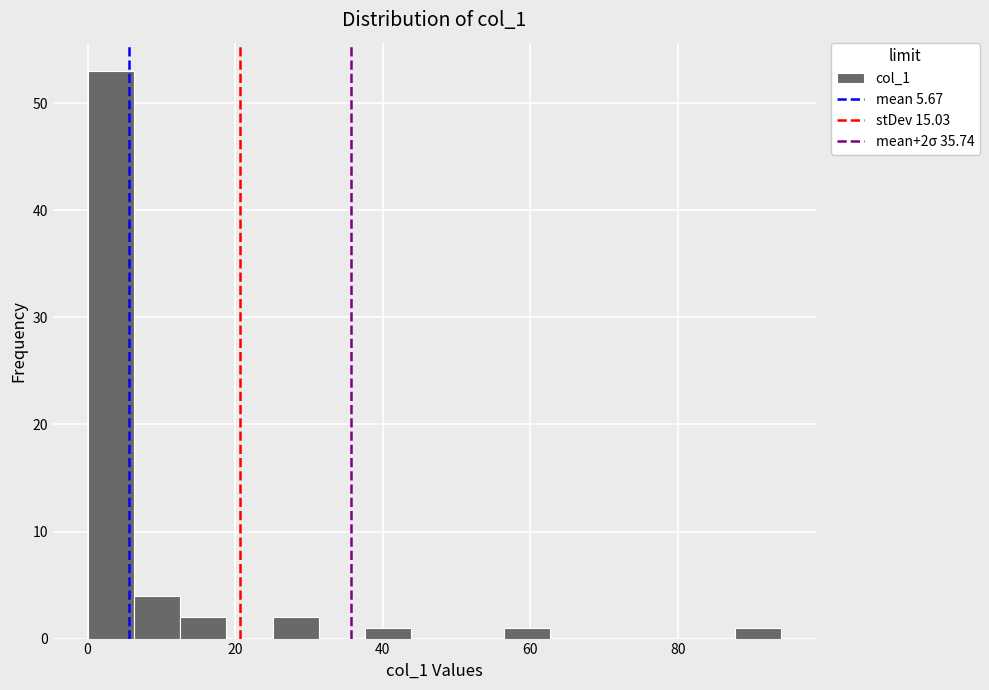

Around what value on the x-axis is the tallest bar? Give the approximate position of its centre, as read against the axis.

4